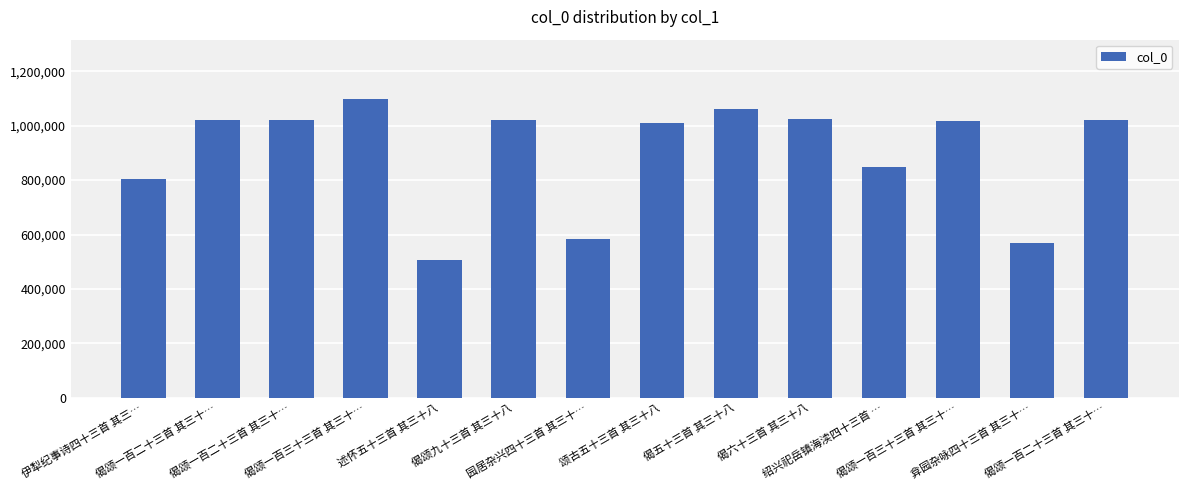

How many data points are less than 1019239?

7